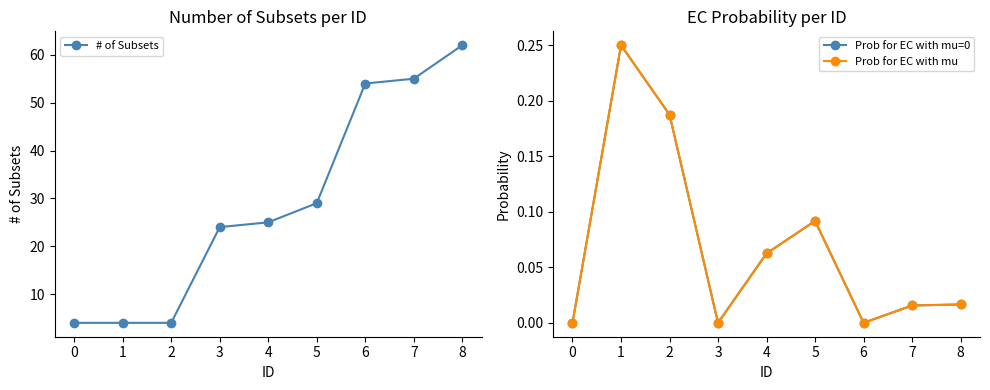

What is the approximate value of # of Subsets at 1, to the nearest 5?

5